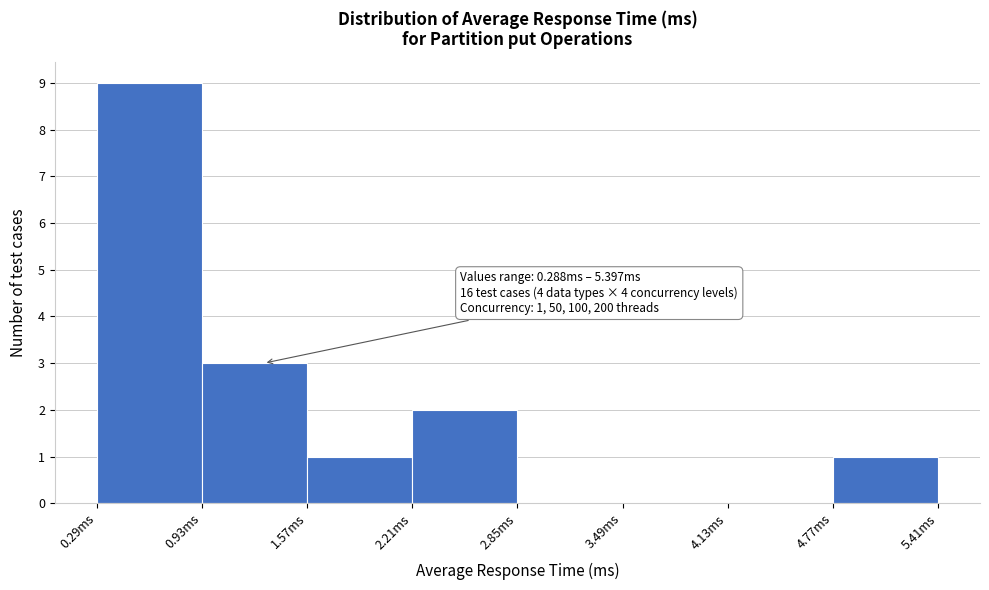

Which range on the x-axis has the tallest bar?

0.3 to 0.9